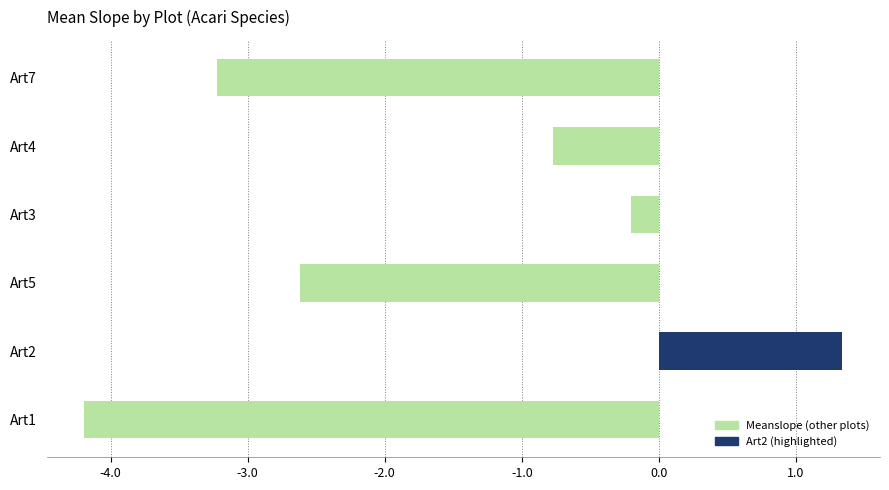

What is the label of the 3rd bar from the left?

Art5